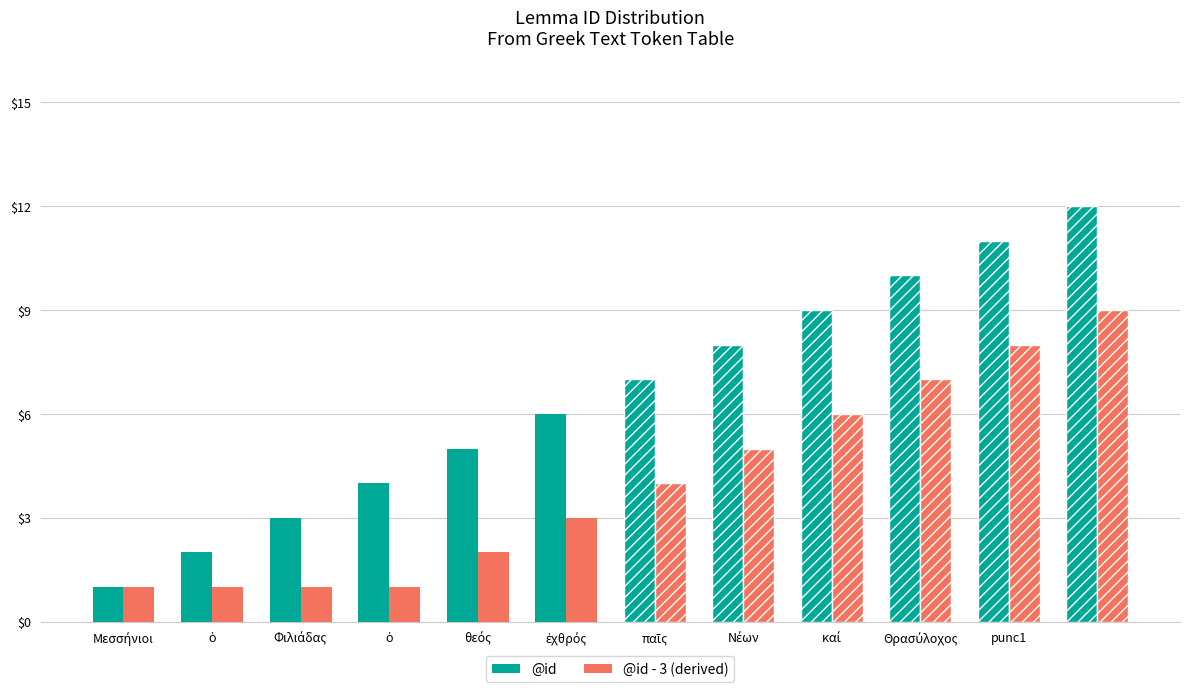

What is the difference between the maximum and second lowest values in the @id series?

10